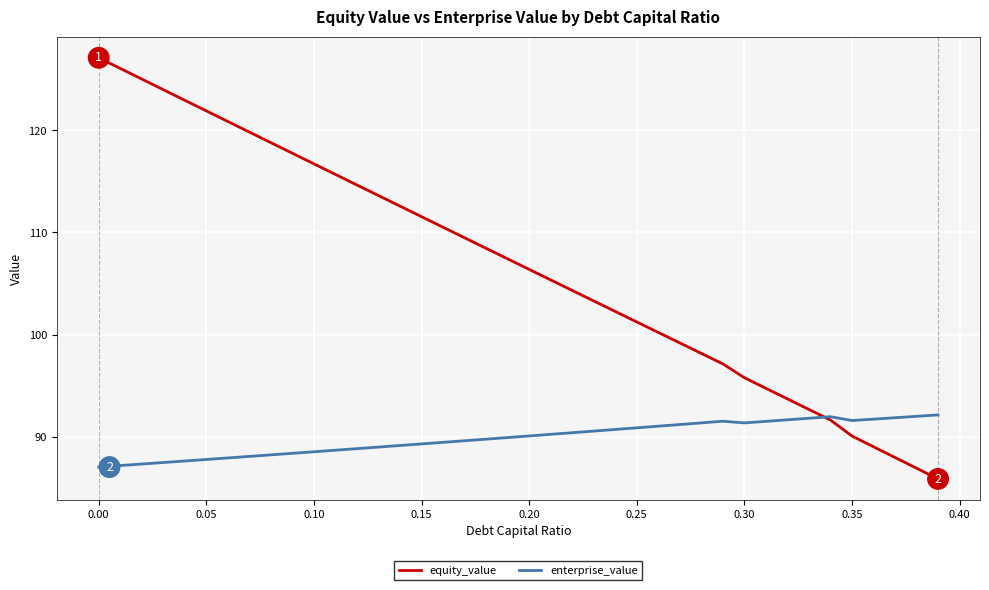

Which series has the largest range (max minus min)?

equity_value